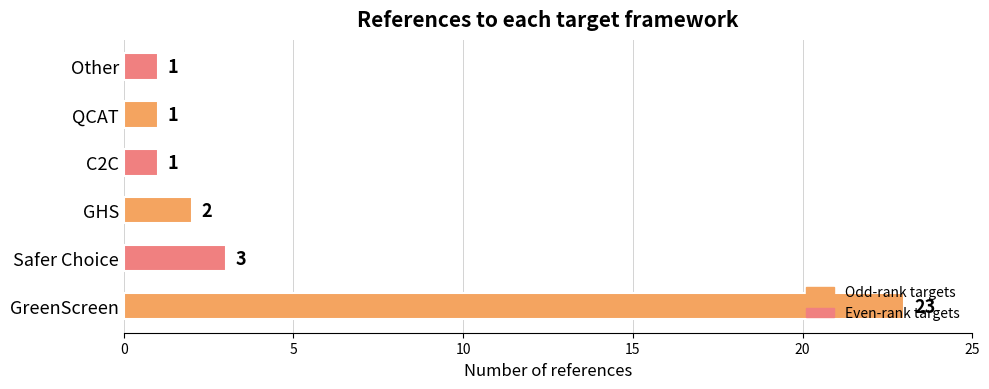

What is the maximum value shown in the chart?

23